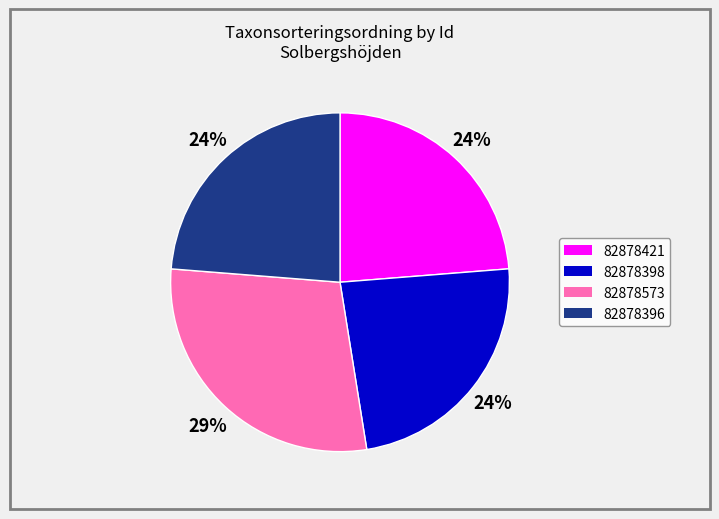

What percentage is the 82878396 slice, to the nearest percent?

24%